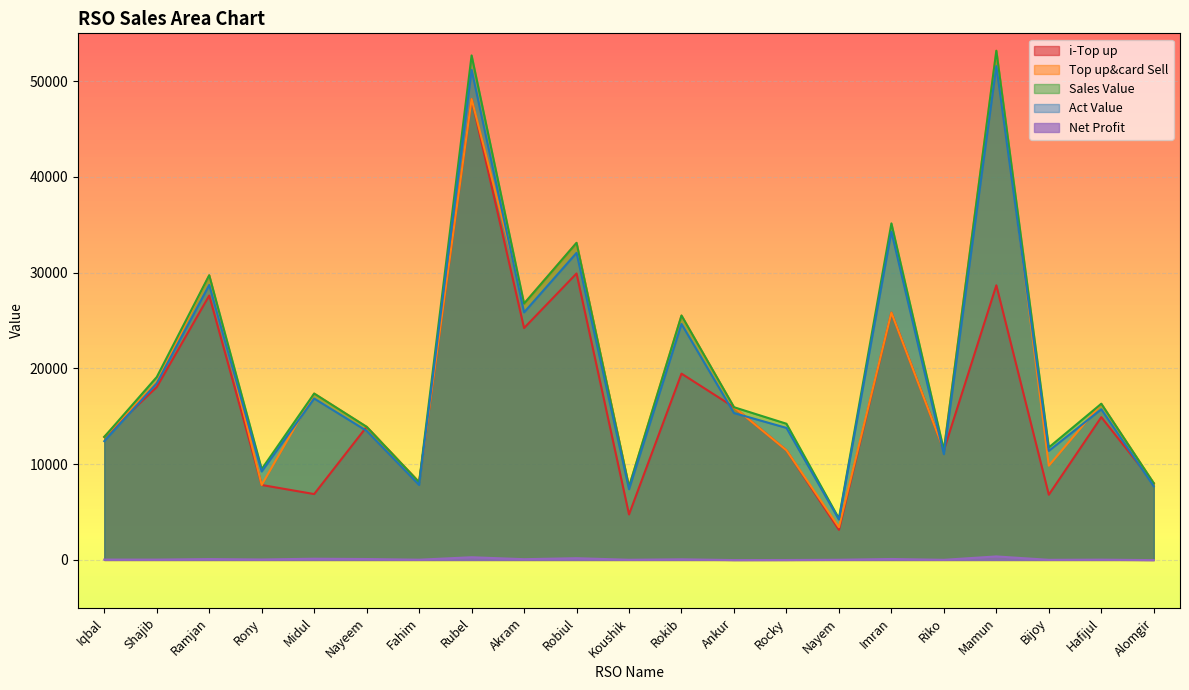

Which category has the lowest value in the Act Value series?

Nayem